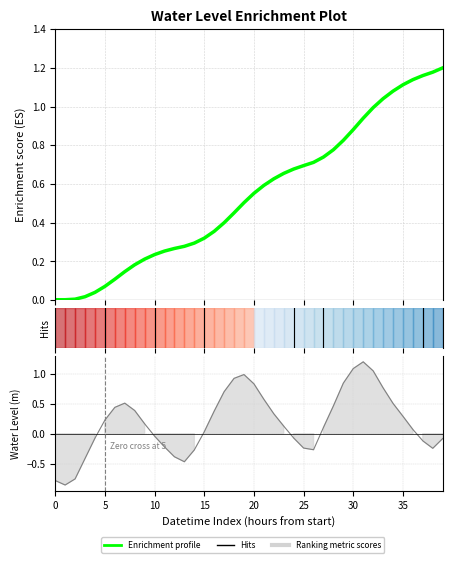

How many categories are shown in the chart?

40